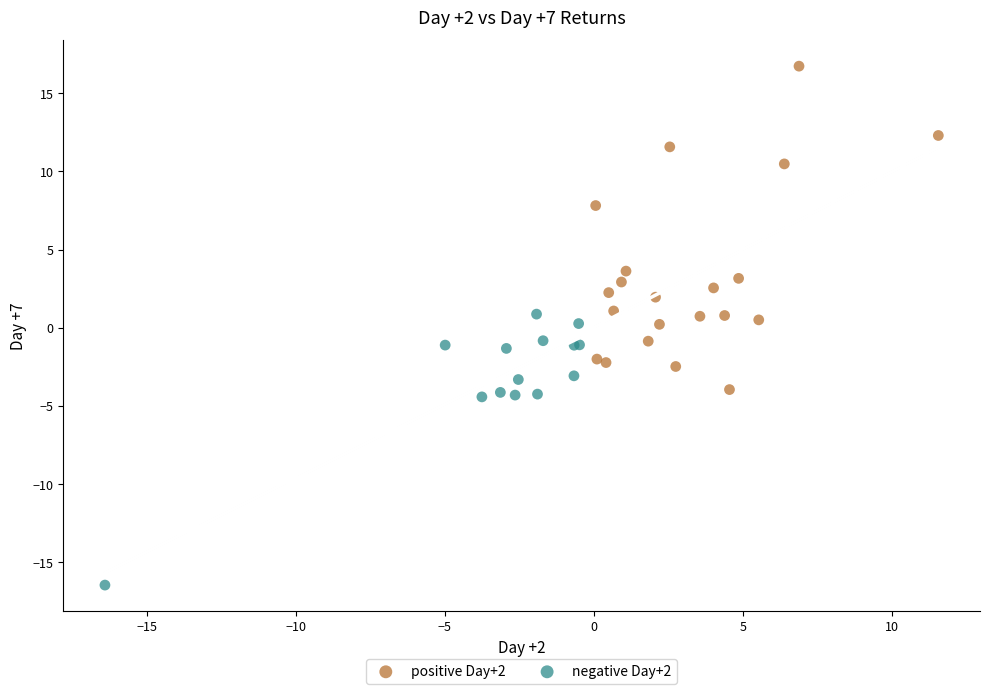

Which series has the widest spread of Y values?

positive Day+2